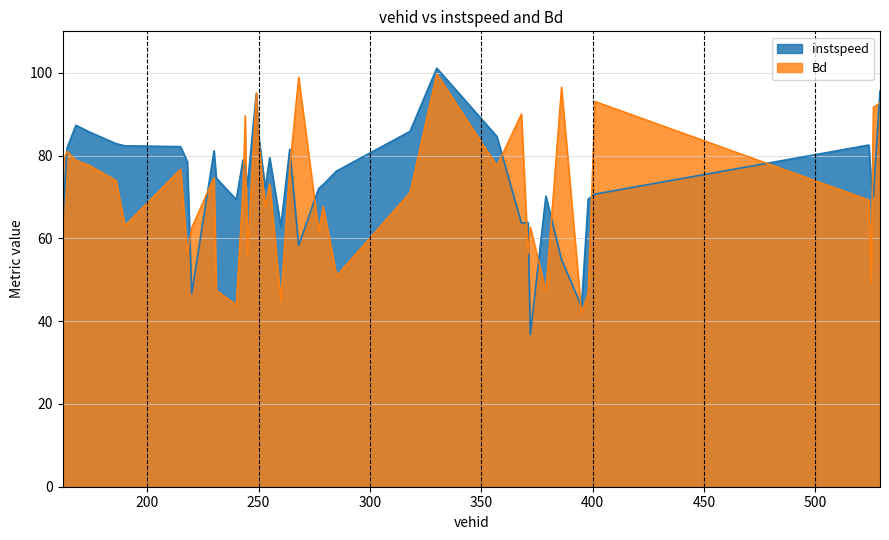

Rank the series by their average value, from highest to lowest.

instspeed, Bd